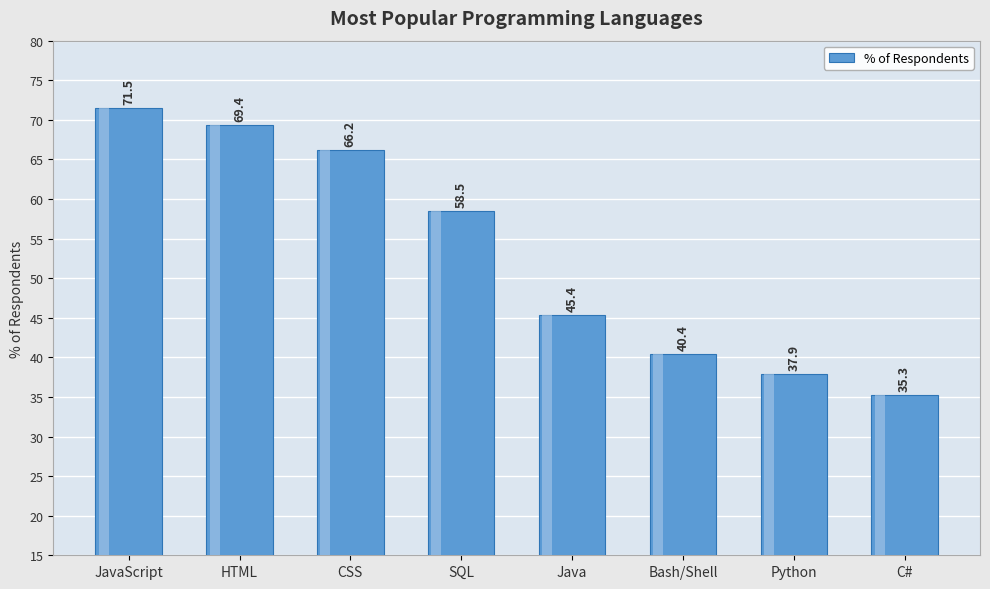

What is the change in value from JavaScript to Java?

-26.1